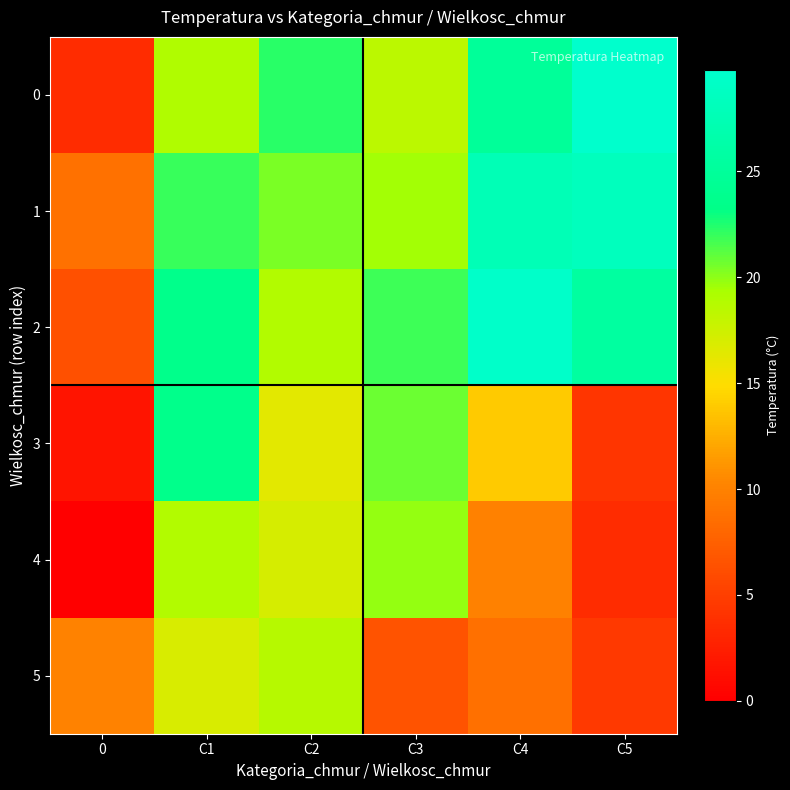

Reading left to right, what are all the values shown in this chart?

0: 0=3.6	C1=19.0	C2=22.3	C3=18.5	C4=24.8	C5=29.8
1: 0=8.8	C1=22.0	C2=20.4	C3=19.5	C4=27.7	C5=28.3
2: 0=6.4	C1=23.6	C2=18.9	C3=21.8	C4=29.5	C5=25.5
3: 0=1.7	C1=23.6	C2=16.3	C3=20.8	C4=13.9	C5=4.2
4: 0=0.0	C1=18.9	C2=17.1	C3=19.9	C4=9.9	C5=3.6
5: 0=10.1	C1=16.9	C2=18.7	C3=6.6	C4=8.7	C5=4.6